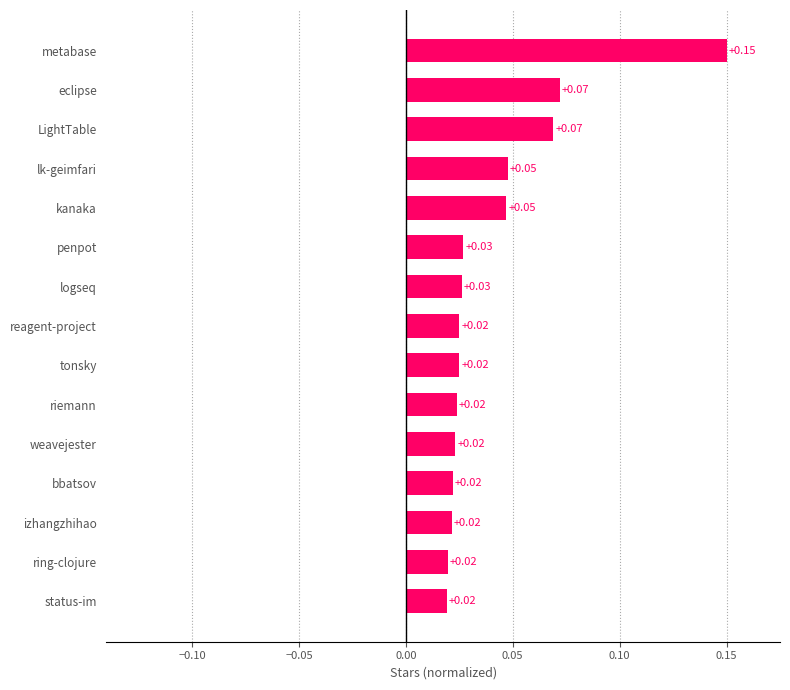

Which label corresponds to the largest value in the chart?

metabase